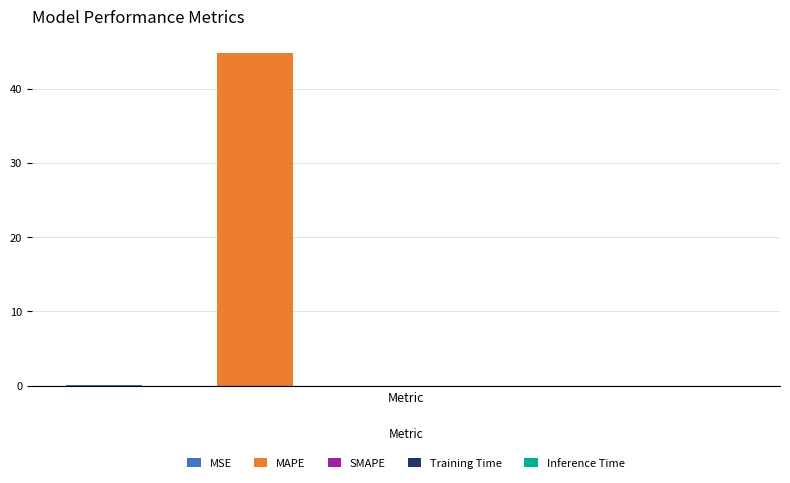

How many bars are there in total?

5